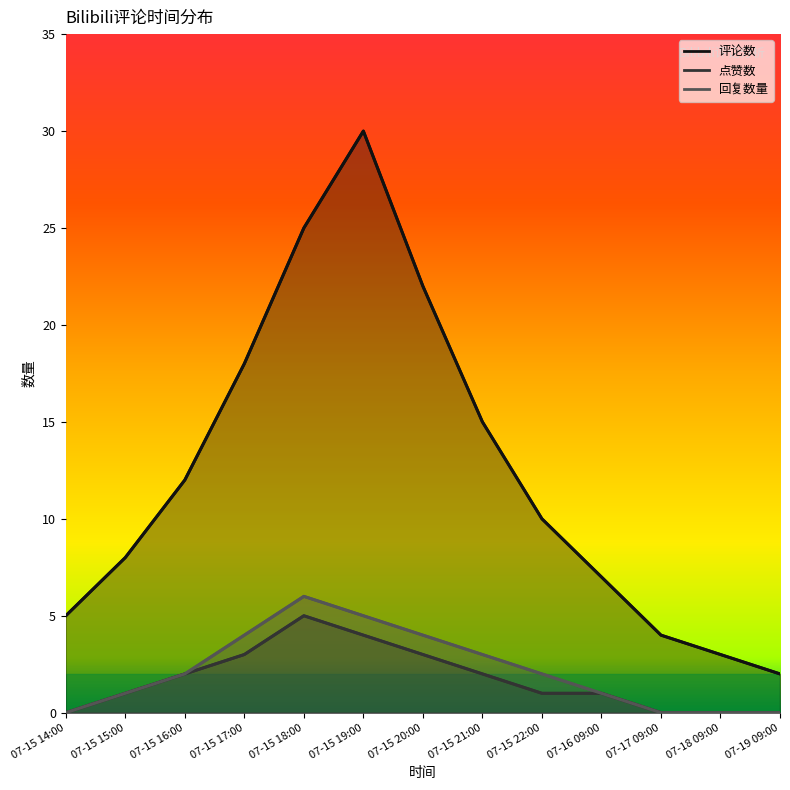

What is the sum of the 回复数量 values at 07-15 19:00 and 07-18 09:00?

5